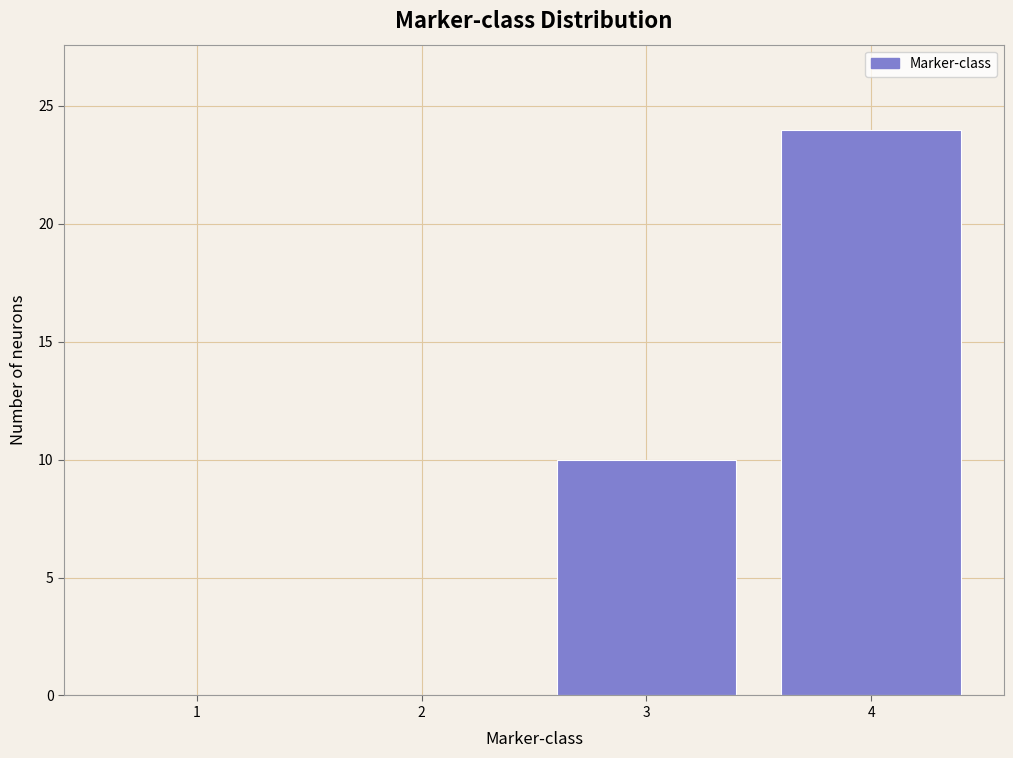

What is the sum of all values?

34